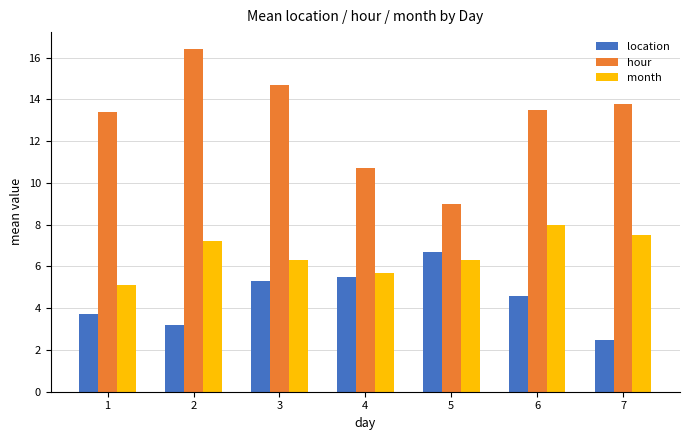

Rank the series by their average value, from lowest to highest.

location, month, hour